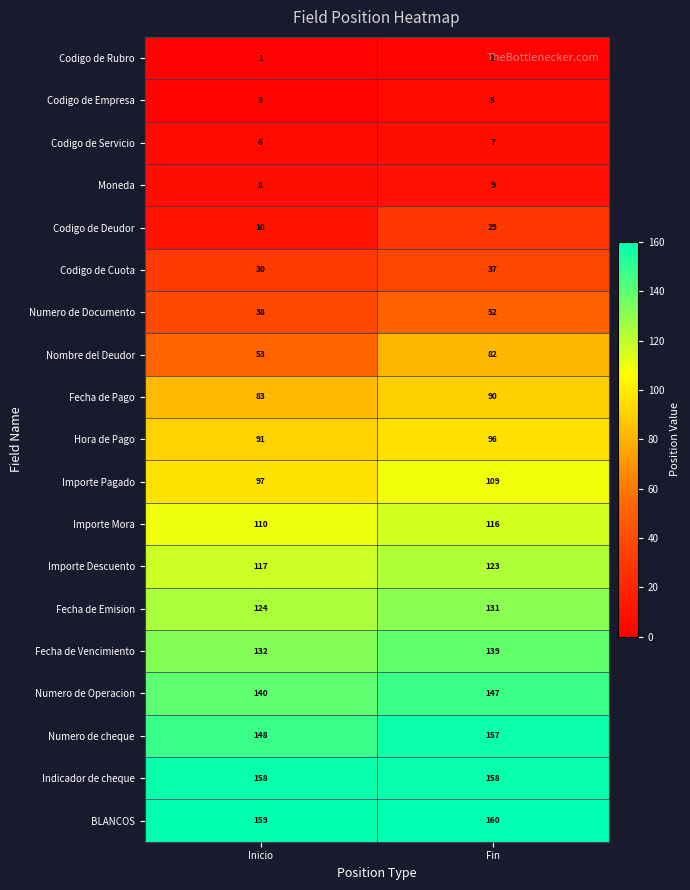

Is it true that Fecha de Emision equals 131 at Fin?

True